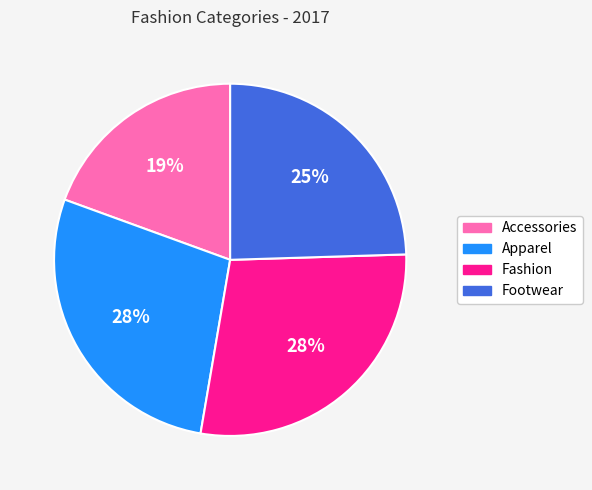

Do Fashion and Accessories together represent more than half of the pie?

No